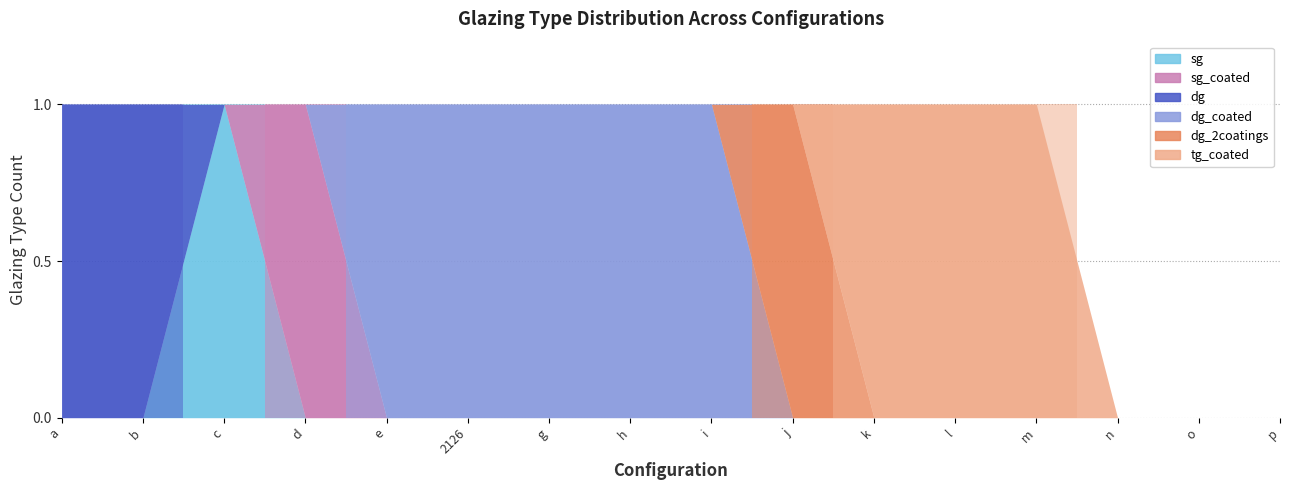

Between f_d_2126 and f_g_2126, which series saw the biggest shift?

sg_coated